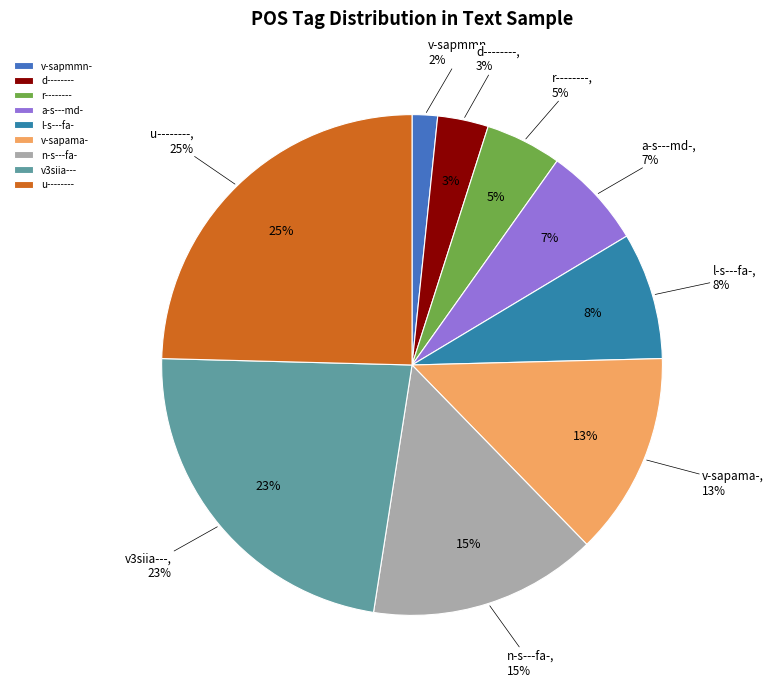

To the nearest percent, what is the combined percentage of r-------- and v-sapama-?

18%